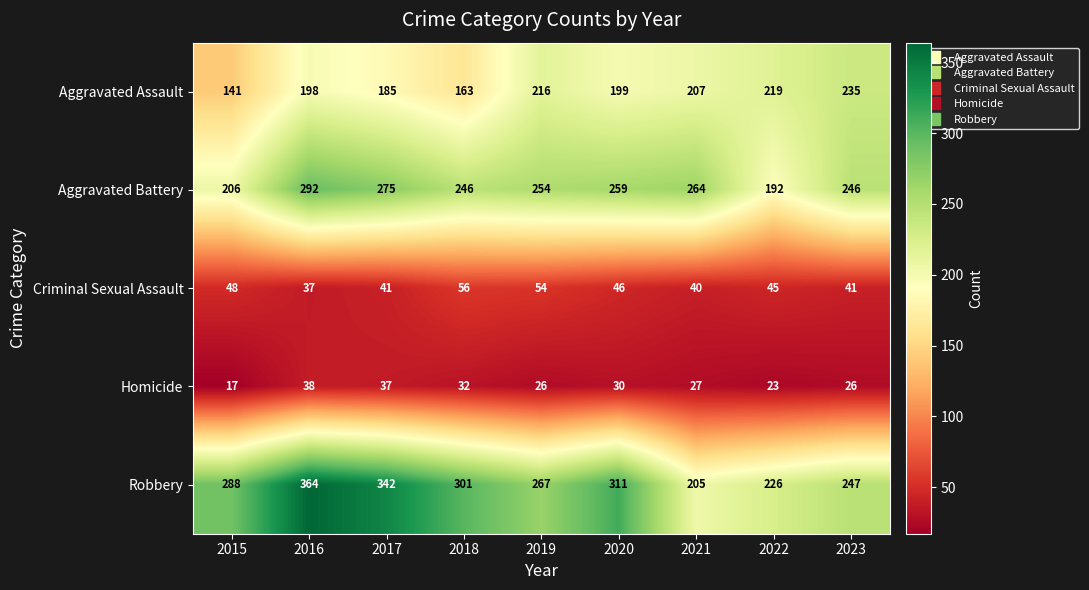

Rank the series by their maximum value, from lowest to highest.

Homicide, Criminal Sexual Assault, Aggravated Assault, Aggravated Battery, Robbery